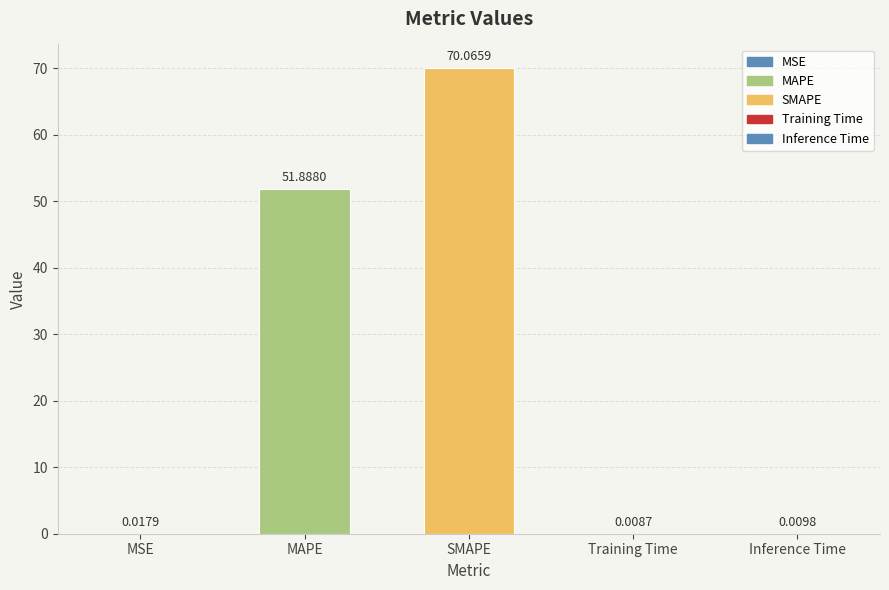

What is the sum of all values?

122.0